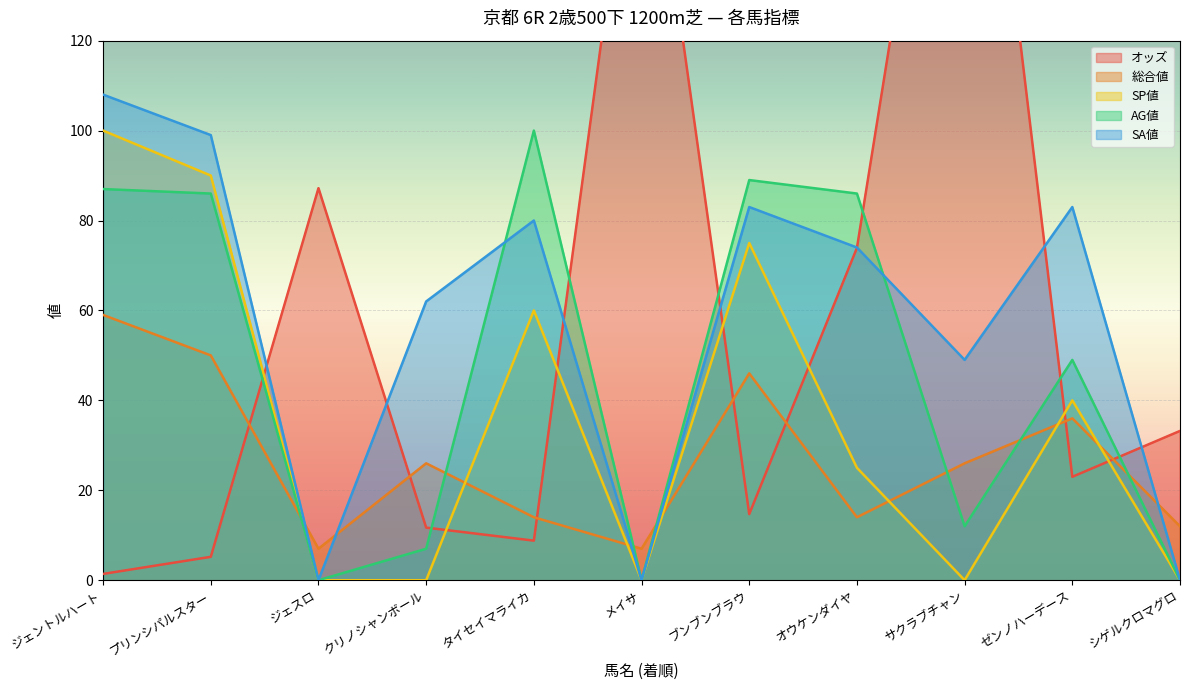

Between which two adjacent categories do AG値 and オッズ first intersect?

プリンシパルスター and ジェスロ